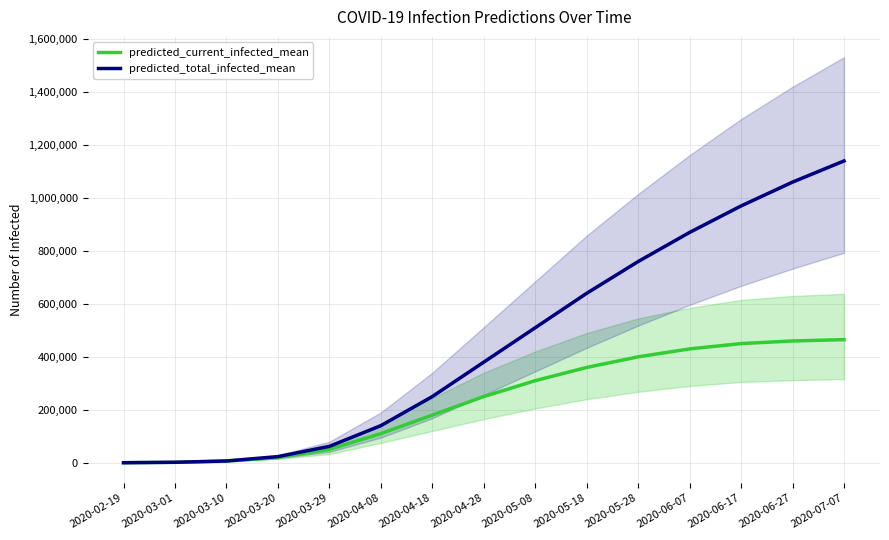

At 2020-06-07, list the series in order from smallest to largest.

predicted_current_infected_mean, predicted_total_infected_mean